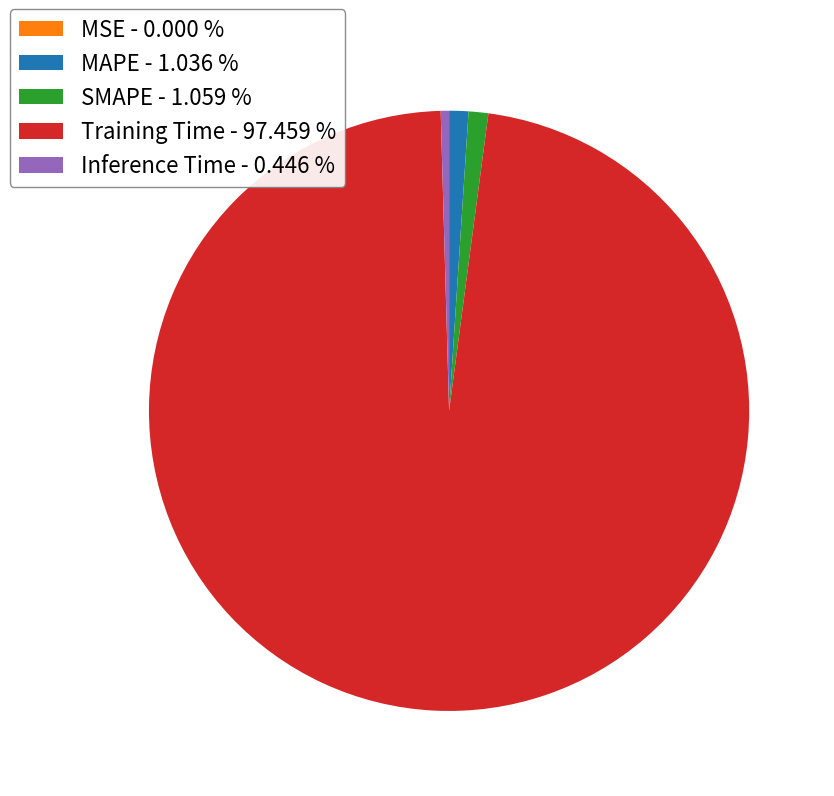

Is the sum of Inference Time - 0.446 % and Training Time - 97.459 % greater than half?

Yes